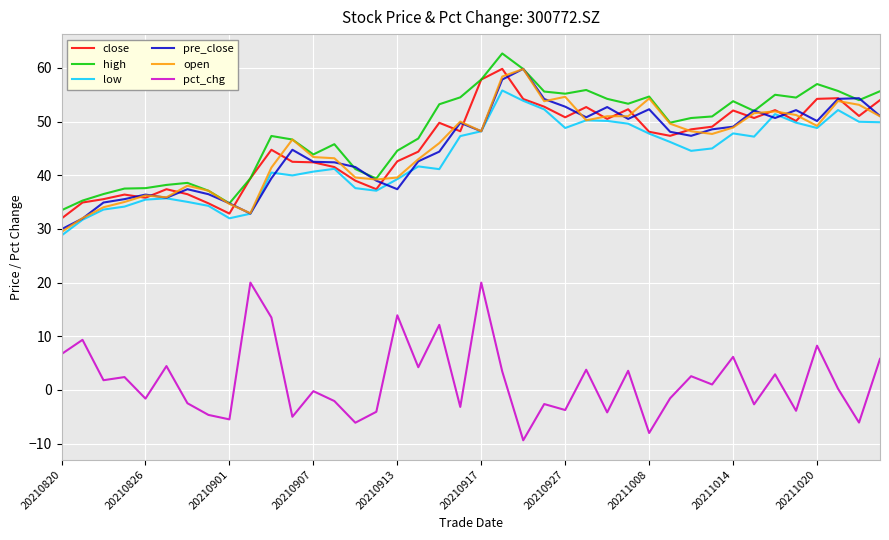

True or false: pct_chg and open cross at least once.

False